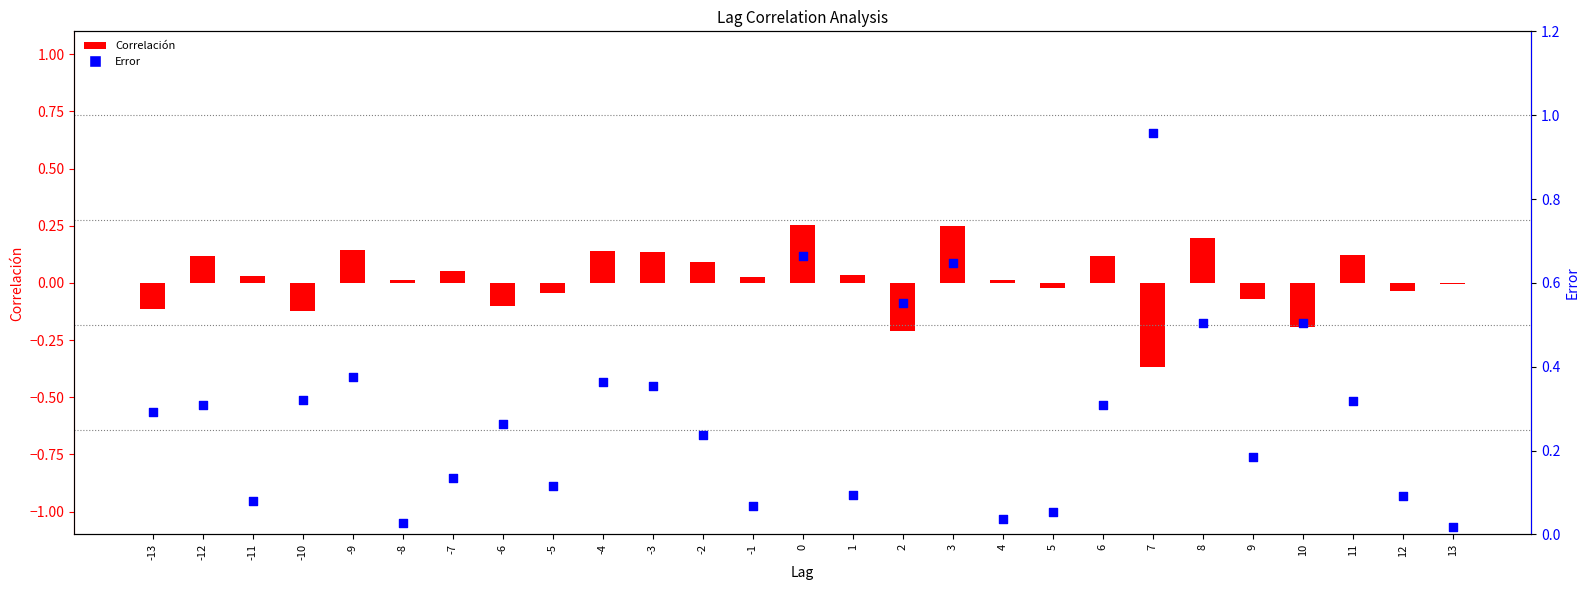

What is the total value across all series at 4?

0.1